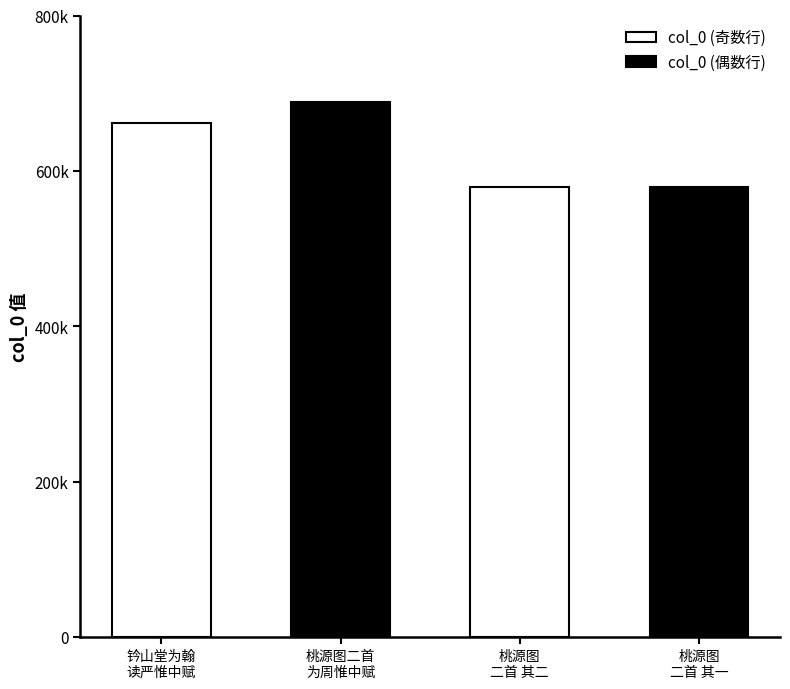

Rank the categories by value from highest to lowest.

桃源图二首为周惟中赋, 钤山堂为翰读严惟中赋, 桃源图二首为周惟中赋 其二, 桃源图二首为周惟中赋 其一